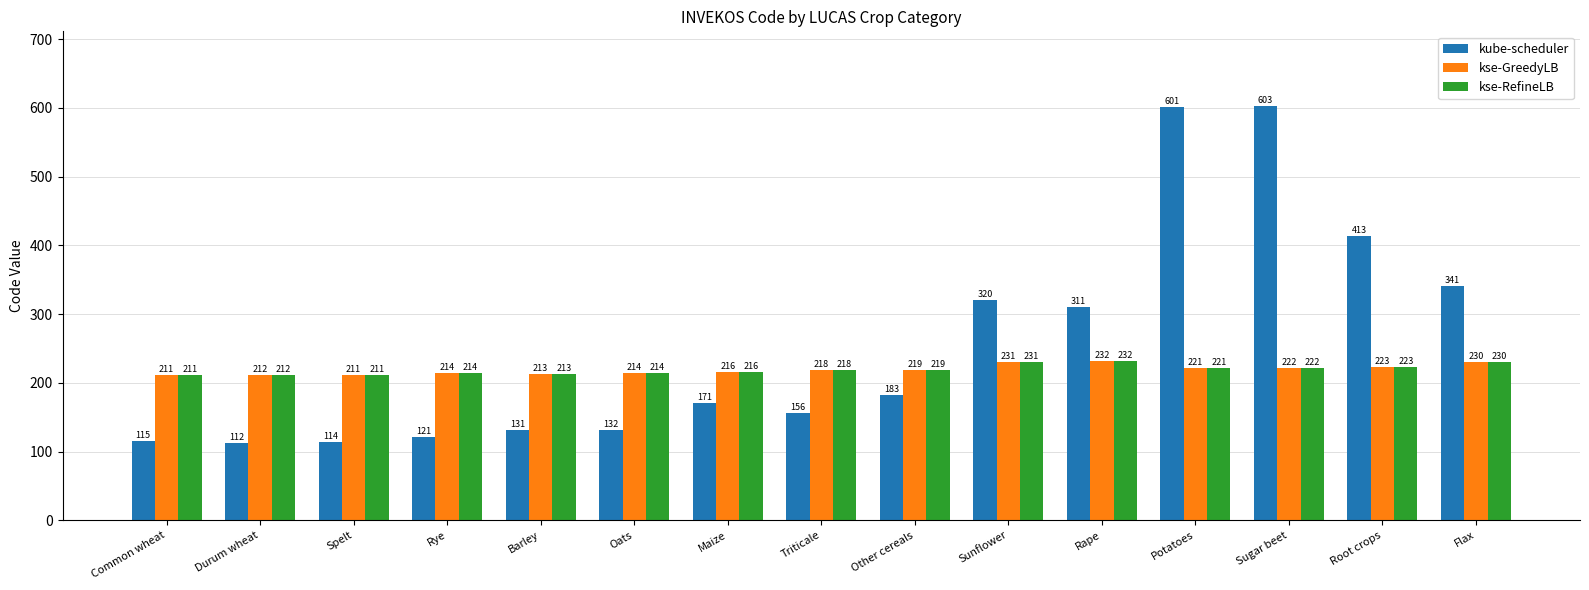

Where is kse-RefineLB nearest to the value 221?

Potatoes